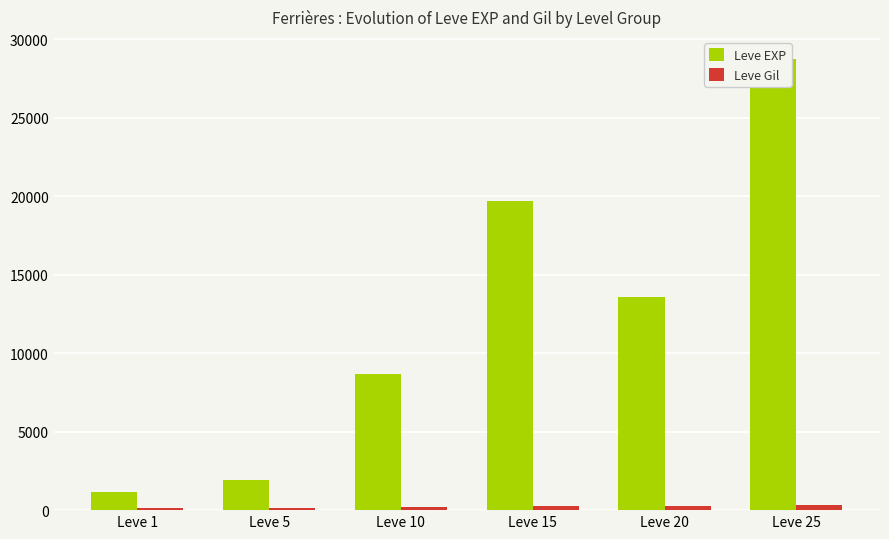

Count the number of categories in the chart.

6